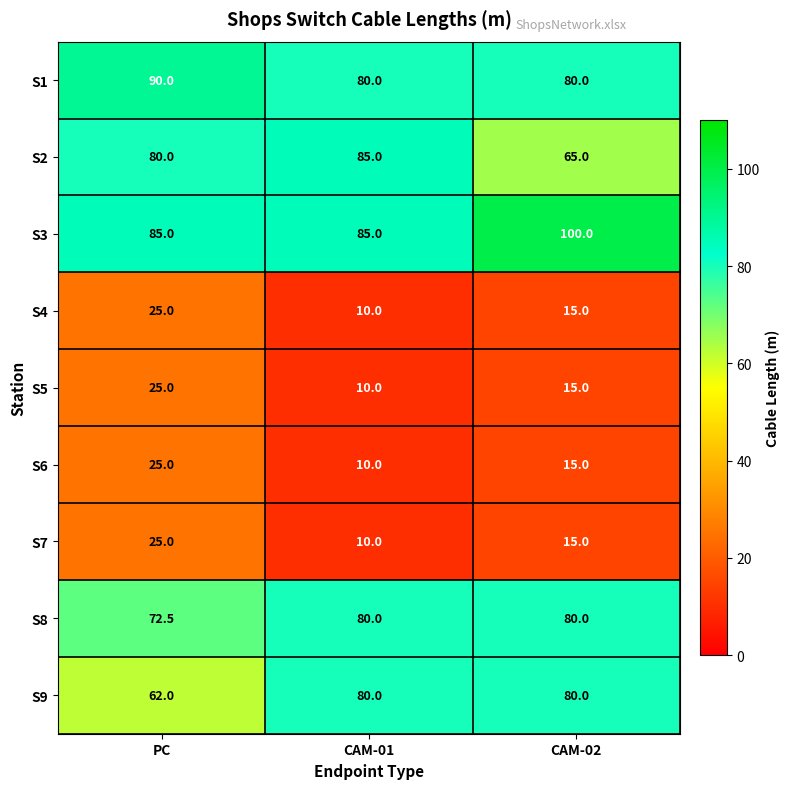

Reading left to right, what are all the values shown in this chart?

S1: PC=90.0	CAM-01=80.0	CAM-02=80.0
S2: PC=80.0	CAM-01=85.0	CAM-02=65.0
S3: PC=85.0	CAM-01=85.0	CAM-02=100.0
S4: PC=25.0	CAM-01=10.0	CAM-02=15.0
S5: PC=25.0	CAM-01=10.0	CAM-02=15.0
S6: PC=25.0	CAM-01=10.0	CAM-02=15.0
S7: PC=25.0	CAM-01=10.0	CAM-02=15.0
S8: PC=72.5	CAM-01=80.0	CAM-02=80.0
S9: PC=62.0	CAM-01=80.0	CAM-02=80.0